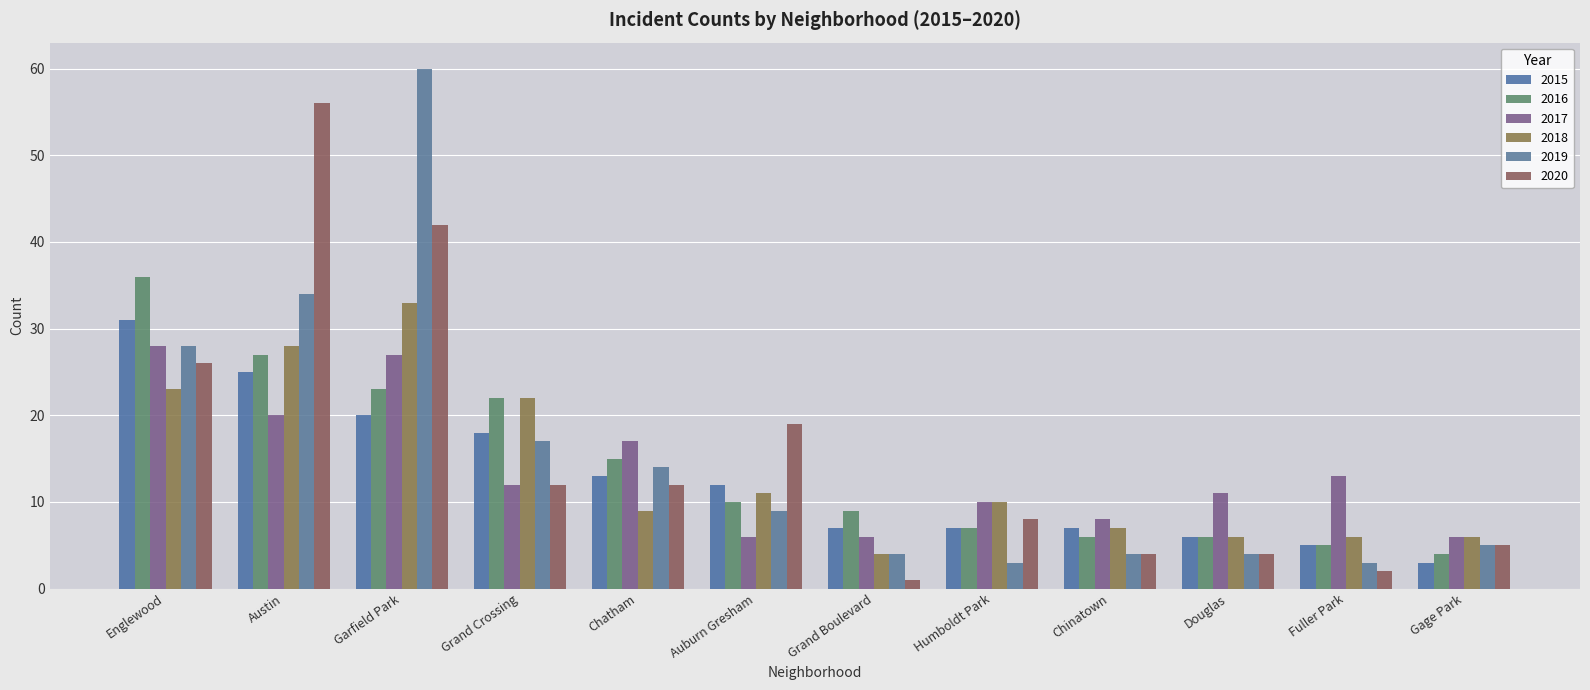

Which series has the largest range (max minus min)?

2019